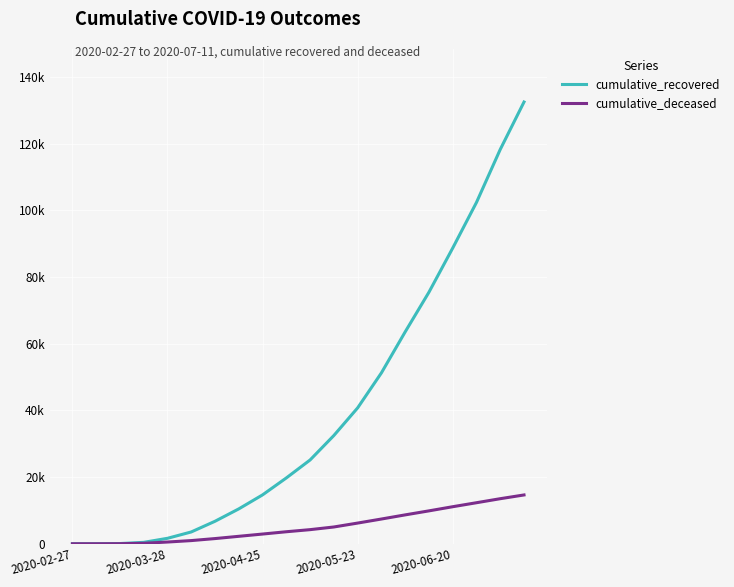

Does the chart display data point markers on the line(s)?

No